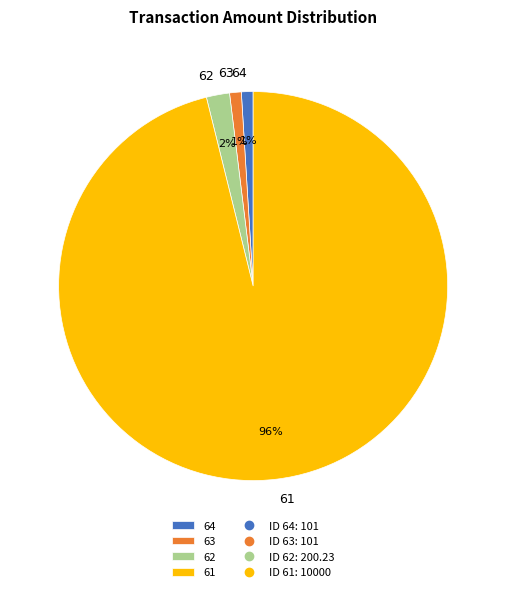

What percentage is the 61 slice, to the nearest percent?

96%